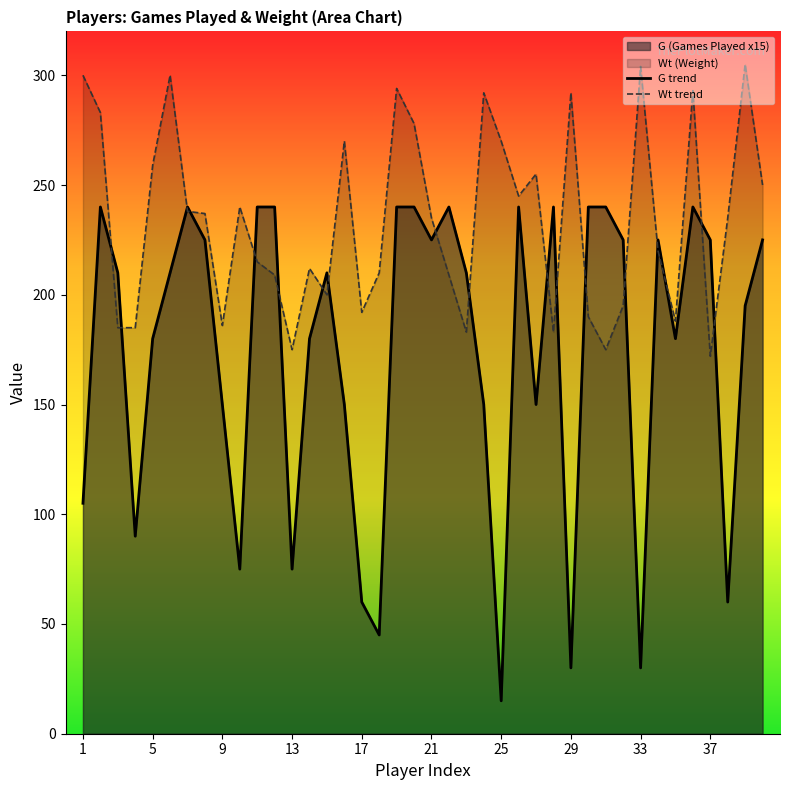

The Wt trend series shows 159 at 25. True or false?

False